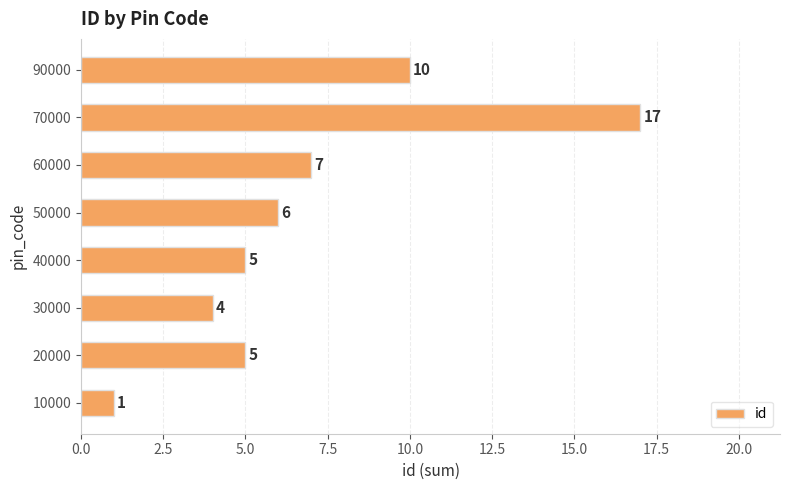

Reading bottom to top, list all the values displayed in this chart.

10000=1	20000=5	30000=4	40000=5	50000=6	60000=7	70000=17	90000=10